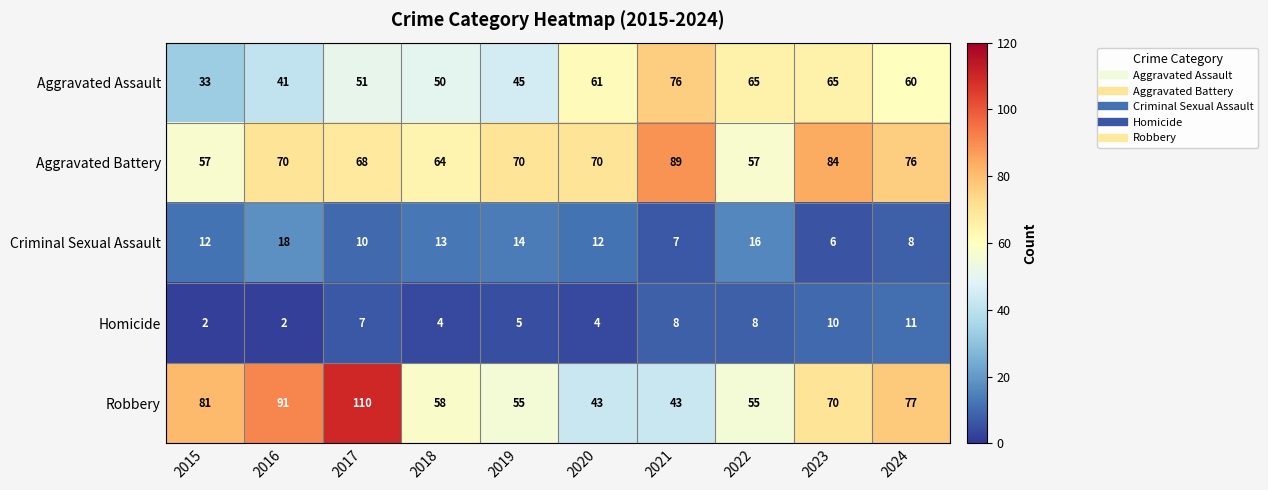

What is the greatest value displayed?

110